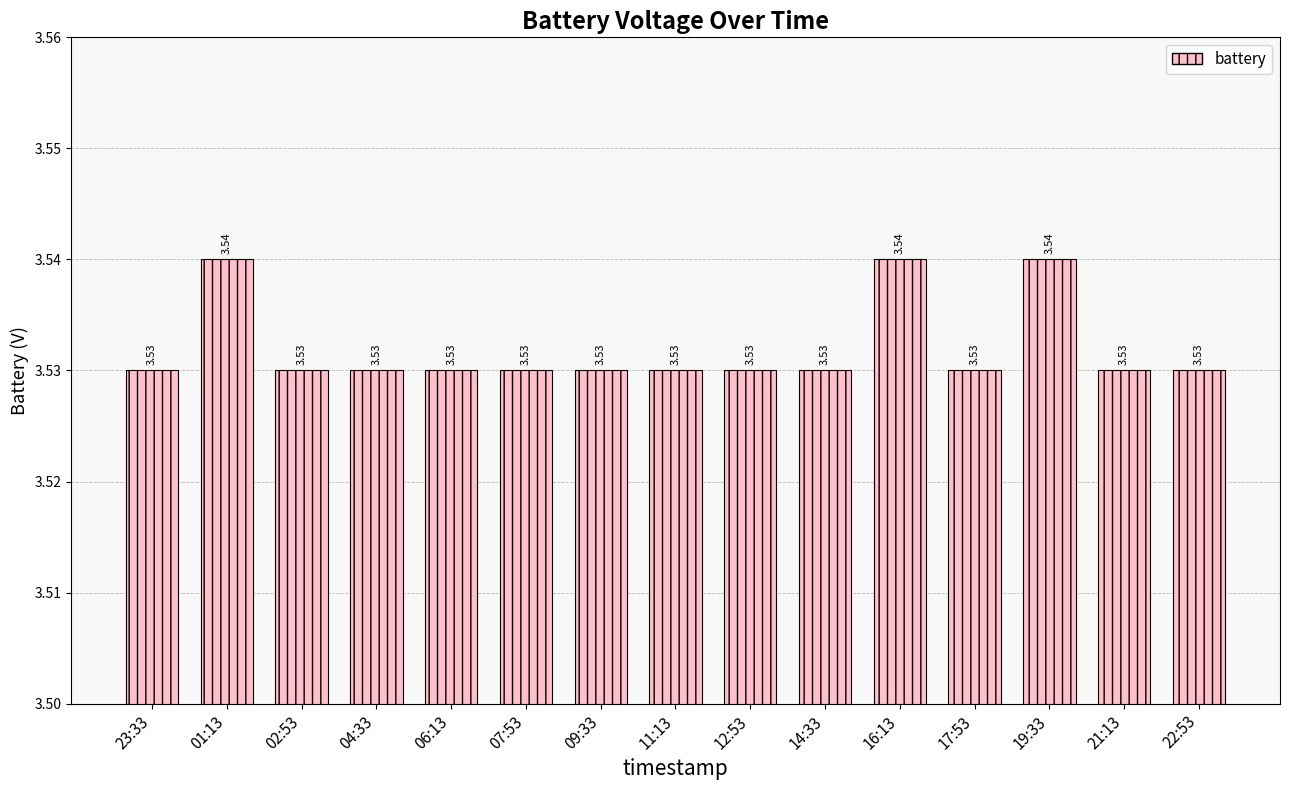

Approximately how many times larger is the value at 04:33 compared to 12:53?

1.0